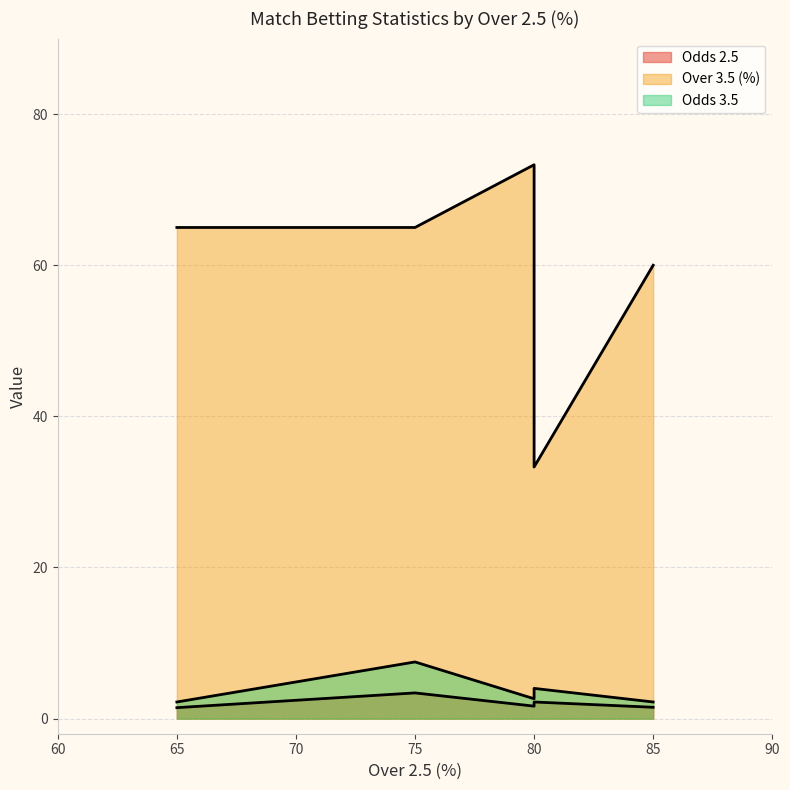

What is the sum of the Odds 2.5 values at 80 and 85?

3.1